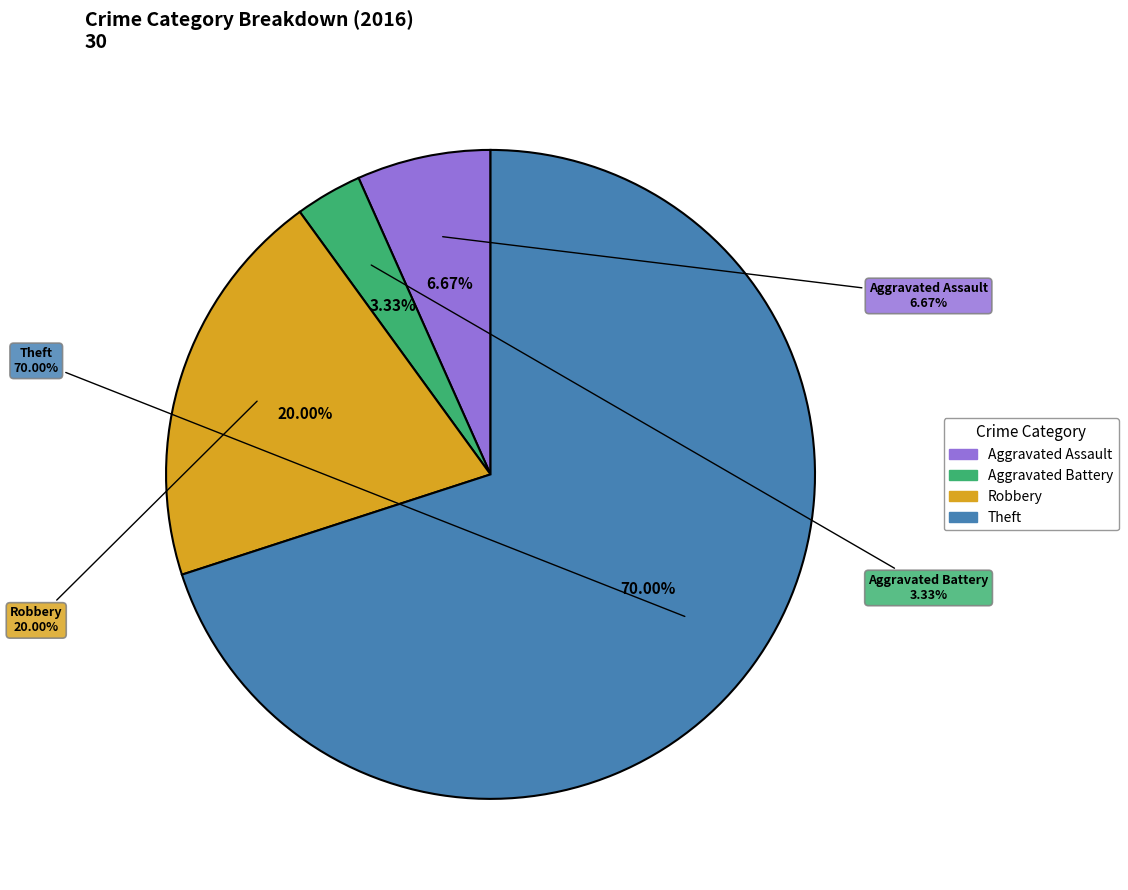

Which category has the smallest portion of the pie?

Aggravated Battery